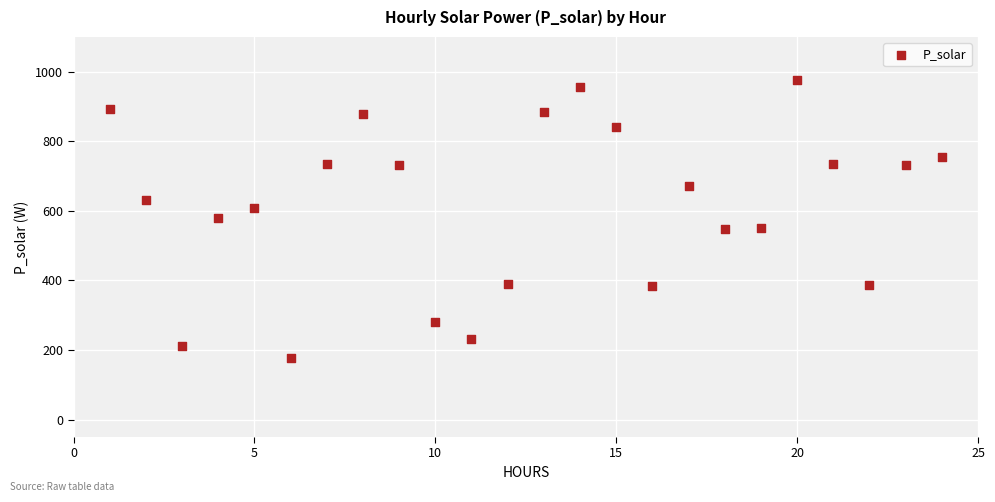

What is the range of Y values (max minus min)?

799